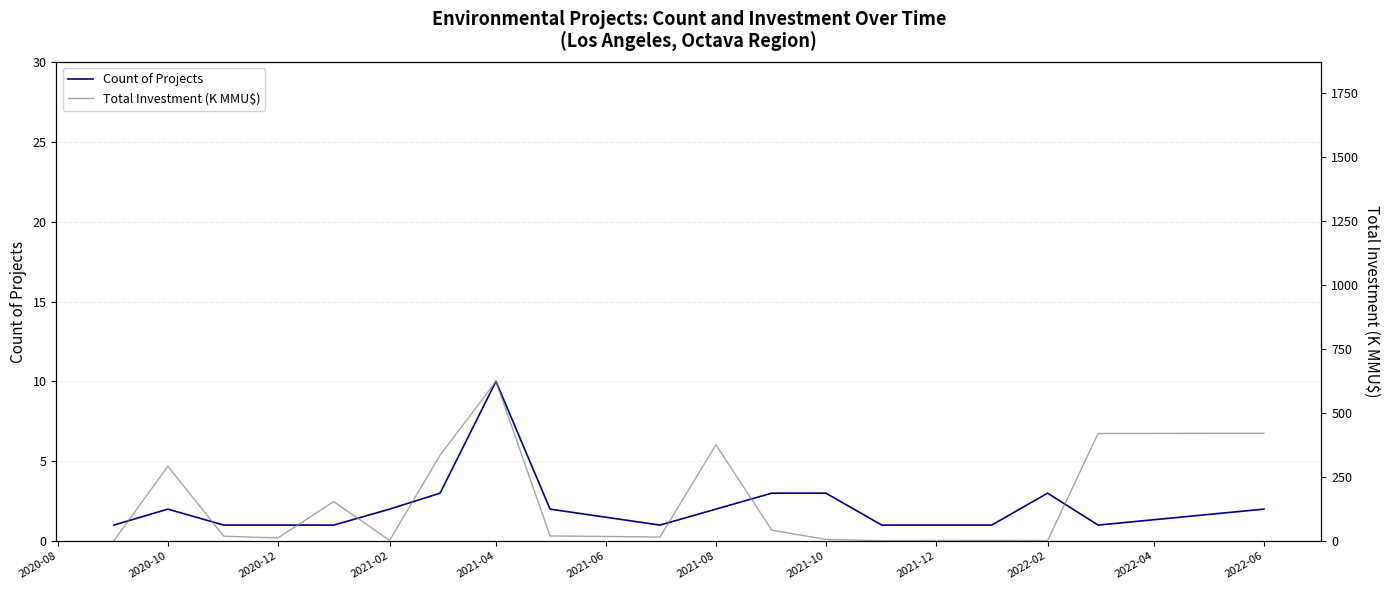

Which series has the largest total across all categories?

Total Investment (K MMU$)